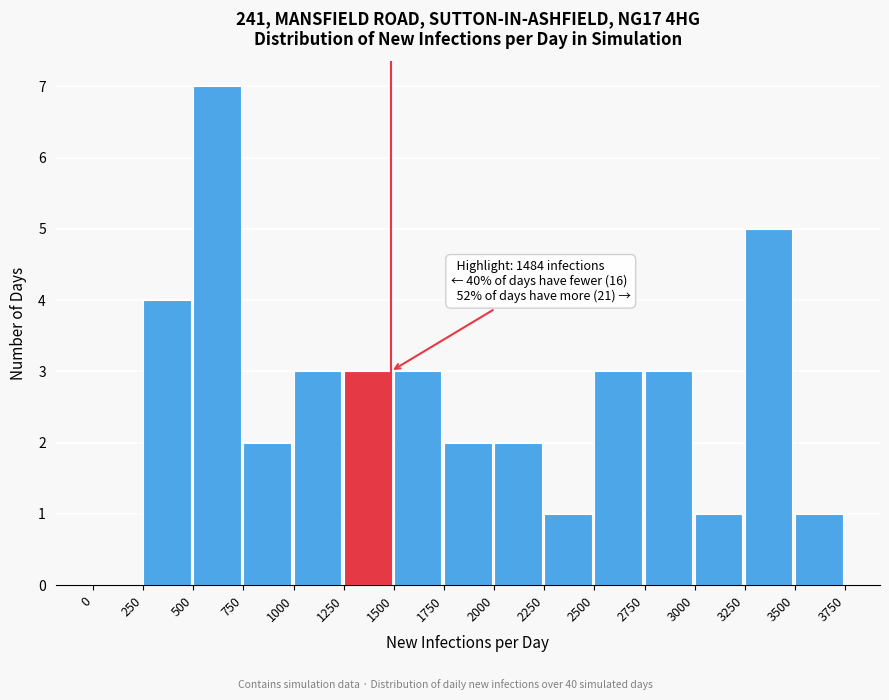

Over which range of the x-axis is the bar tallest?

500 to 750